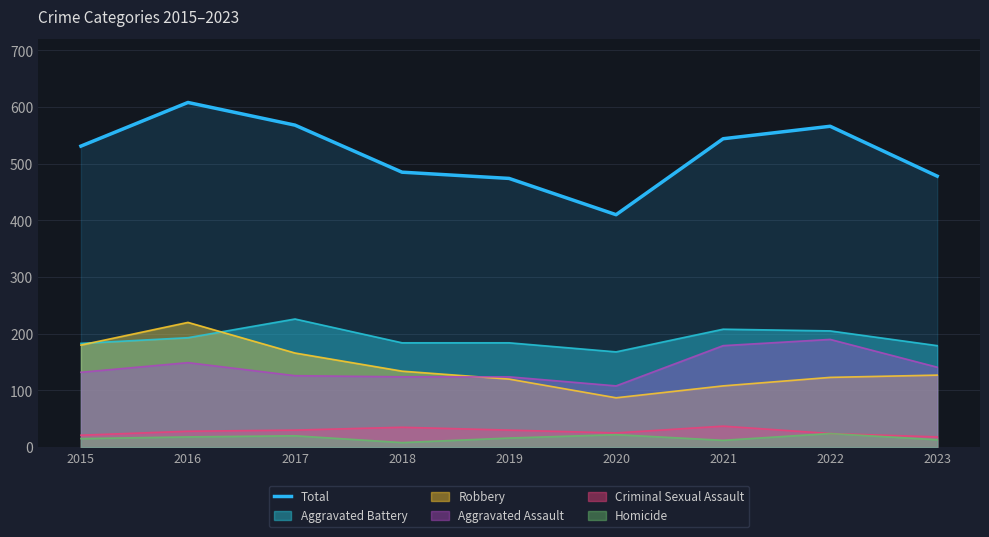

What is the sum of all values?

4664